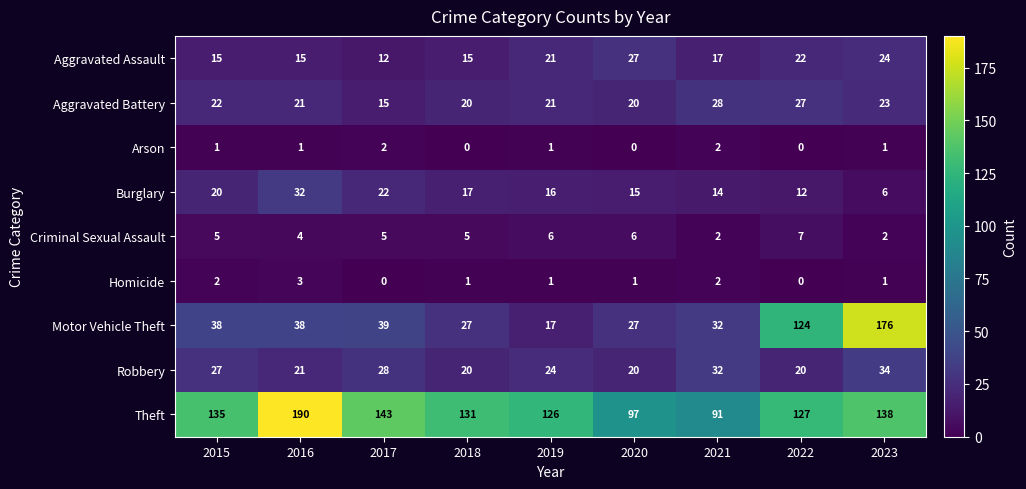

The Aggravated Battery series shows 36 at 2022. True or false?

False